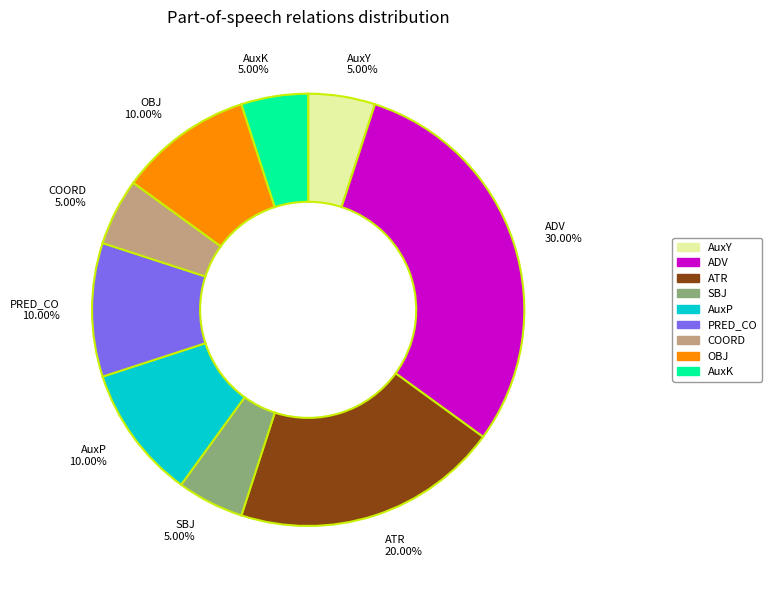

The AuxP slice represents 10% of the pie. True or false?

True